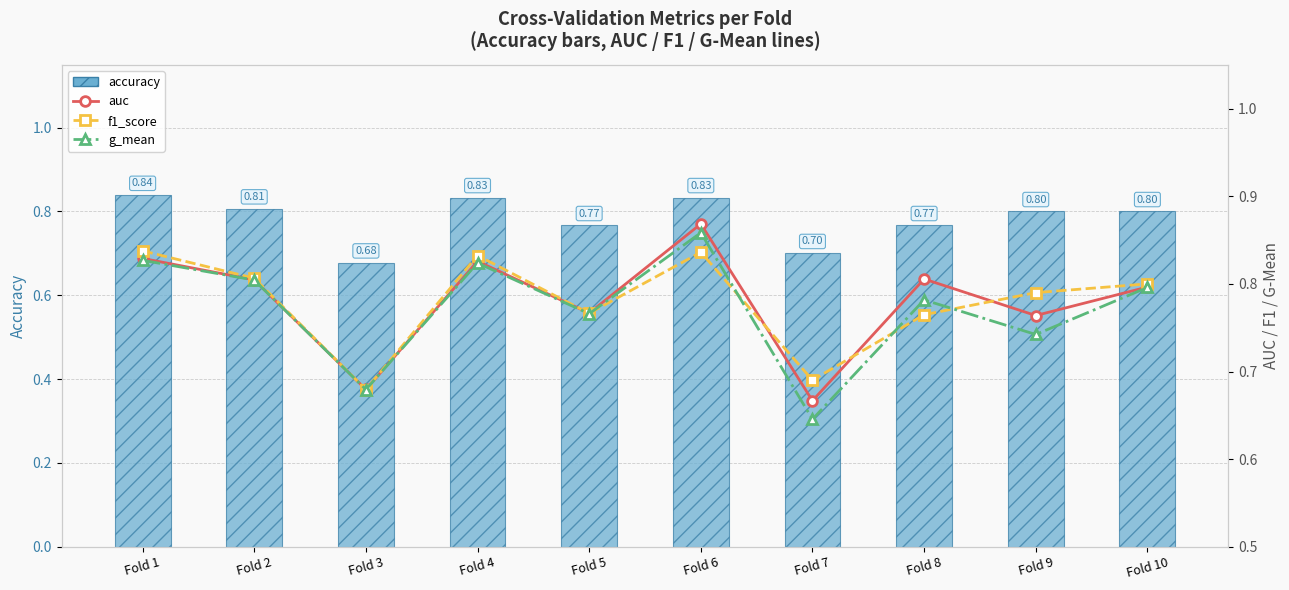

Rank the categories by f1_score value from highest to lowest.

Fold 1, Fold 6, Fold 4, Fold 2, Fold 10, Fold 9, Fold 5, Fold 8, Fold 7, Fold 3